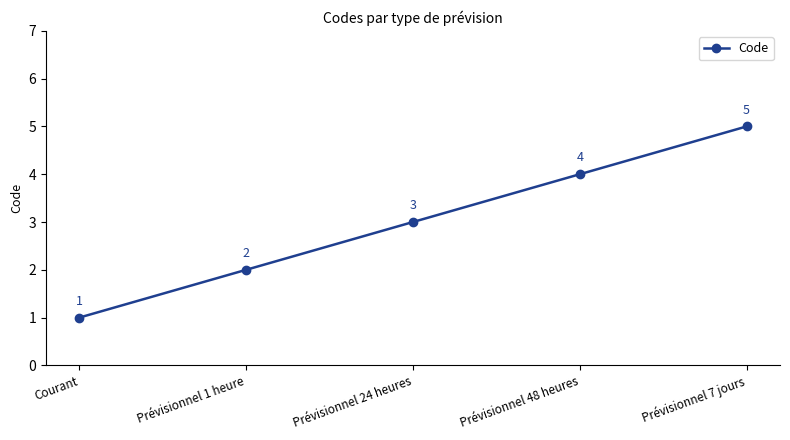

Does the chart have visible grid lines?

No